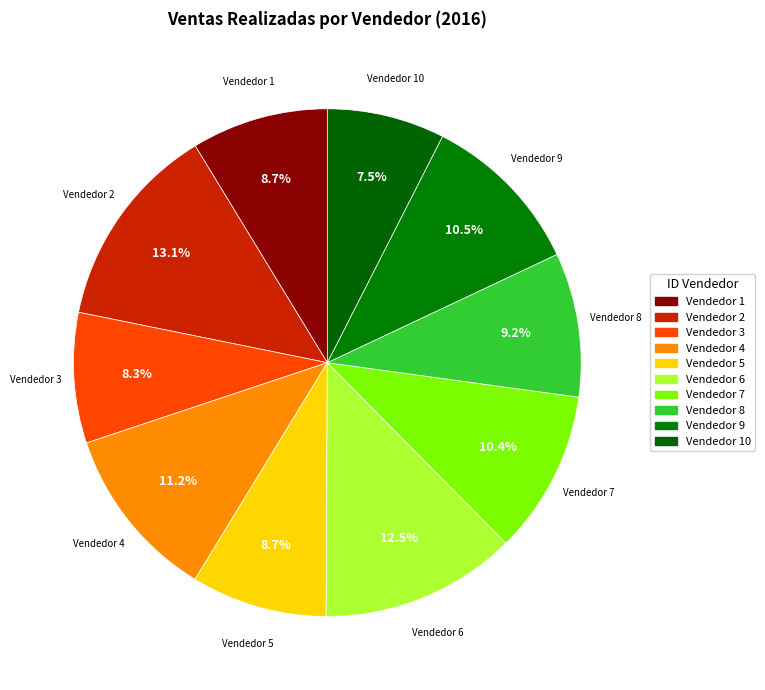

Does any single category account for the majority?

No